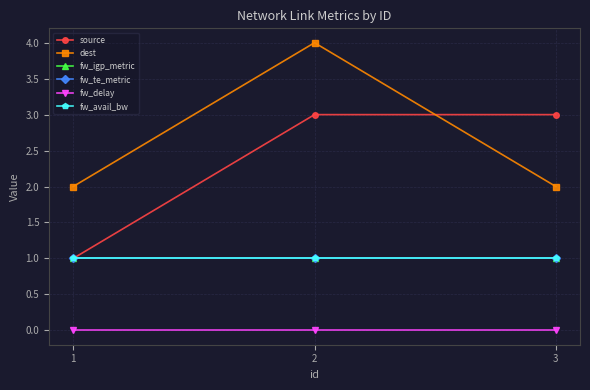

Is this an area chart (filled region under the line)?

No